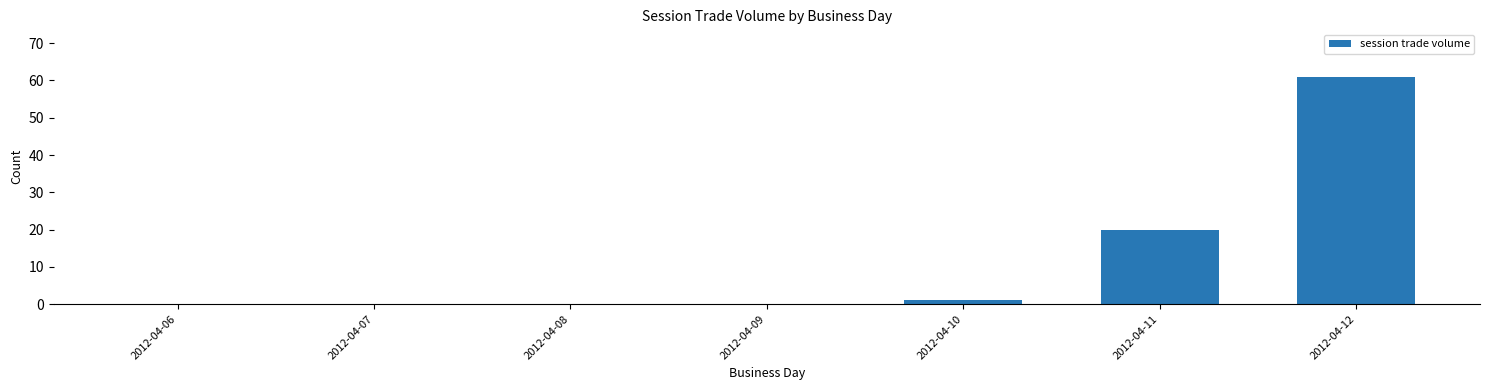

Are the bars horizontal?

No